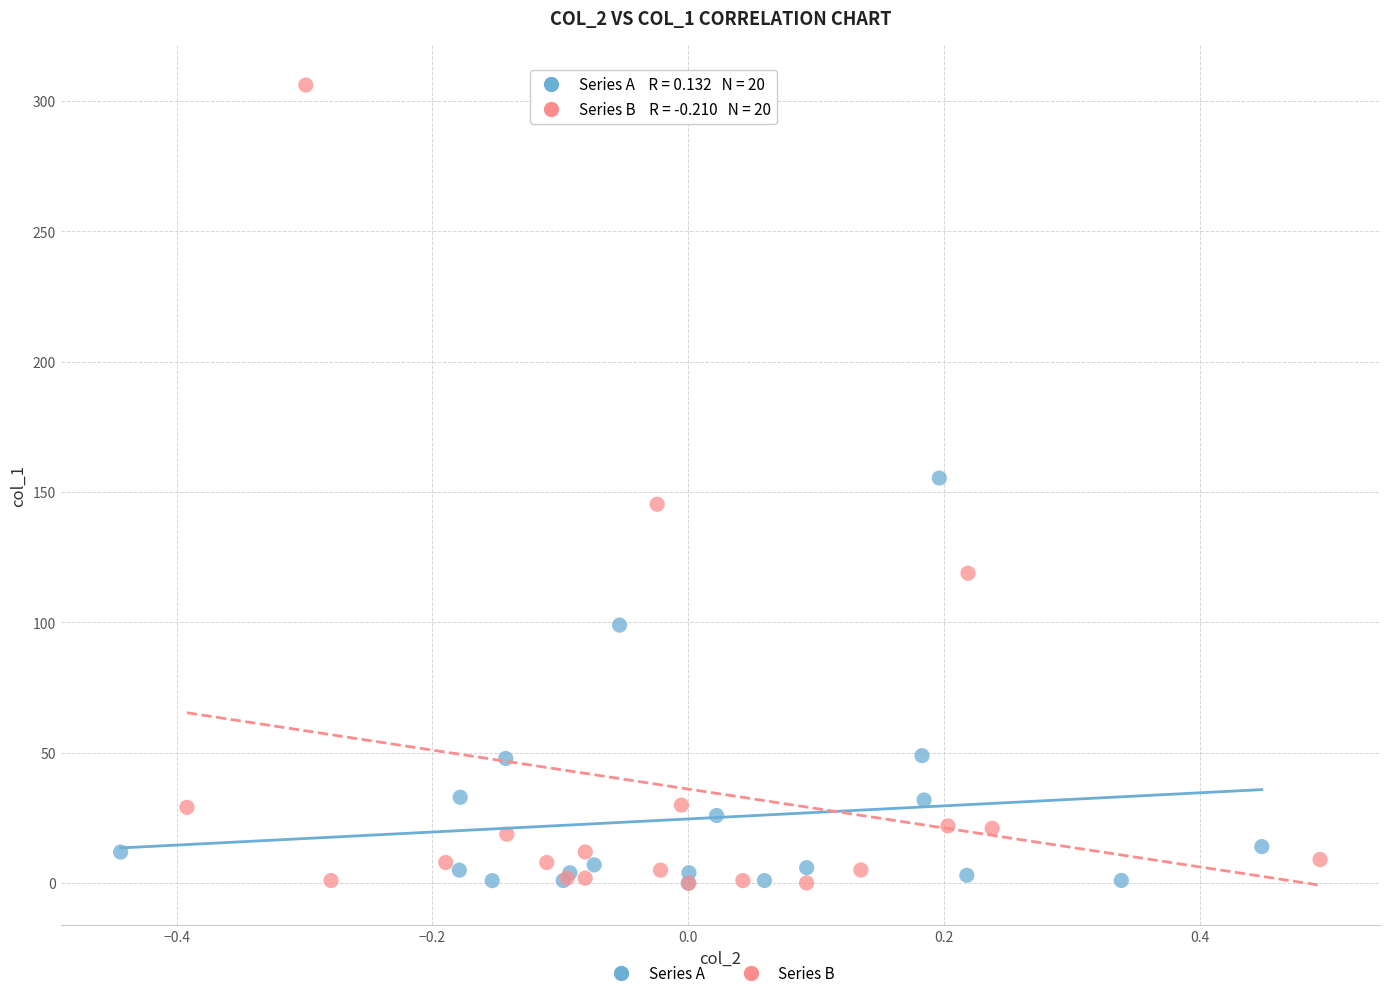

What are all the series names shown in the legend?

Series A, Series B